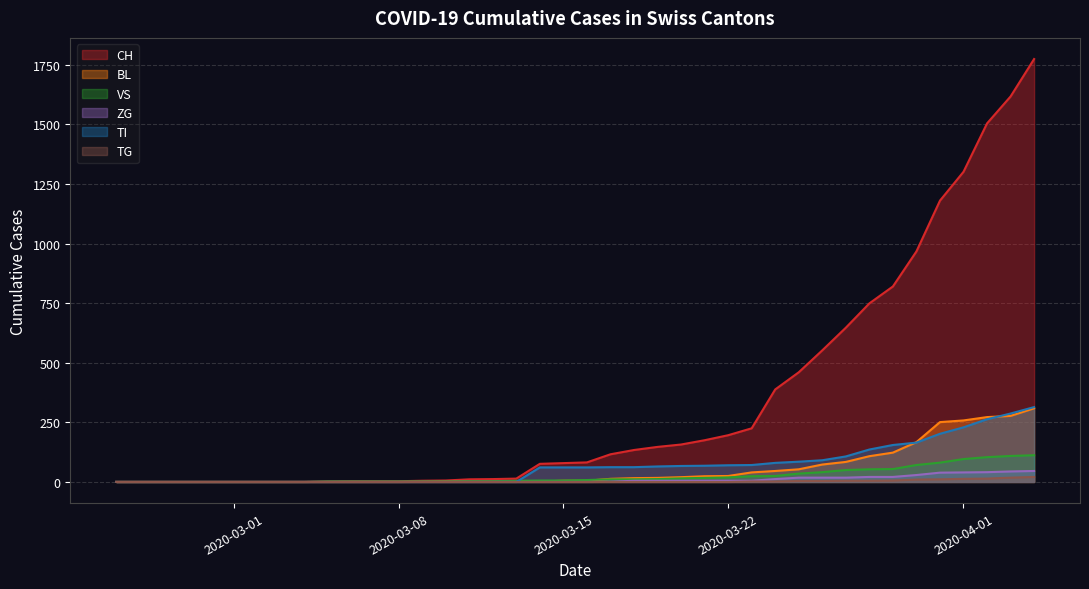

True or false: ZG has a value of 5 at 2020-03-28.

False